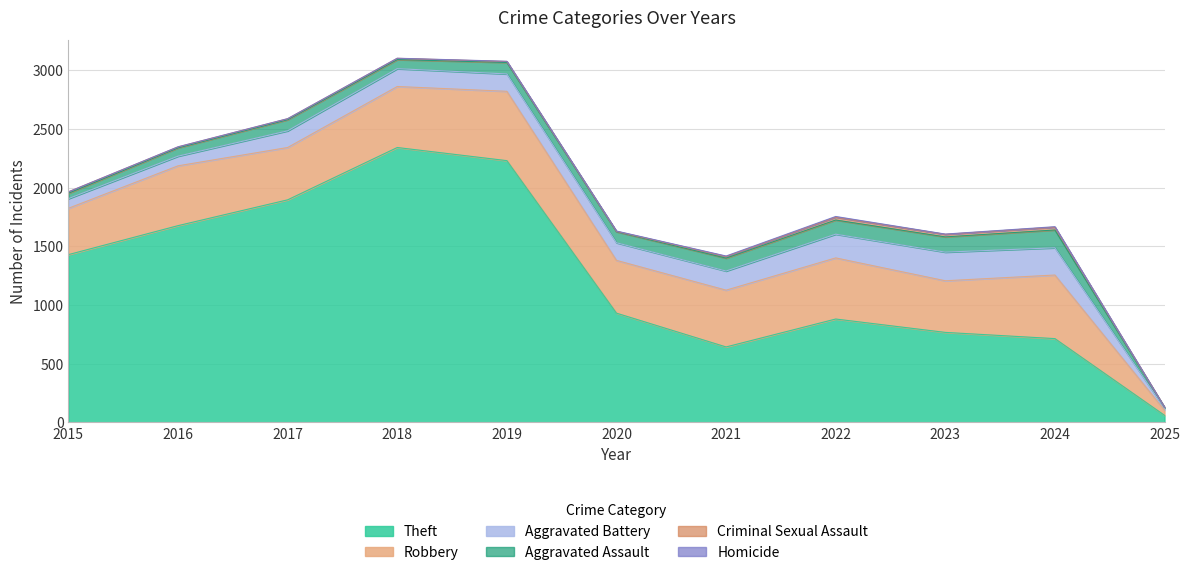

Reading left to right, what are all the values shown in this chart?

Theft: 2015=1429	2016=1676	2017=1896	2018=2342	2019=2230	2020=930	2021=642	2022=880	2023=766	2024=713	2025=59
Robbery: 2015=395	2016=510	2017=446	2018=520	2019=591	2020=450	2021=484	2022=521	2023=440	2024=542	2025=45
Aggravated Battery: 2015=82	2016=82	2017=142	2018=152	2019=148	2020=150	2021=163	2022=202	2023=244	2024=232	2025=15
Aggravated Assault: 2015=46	2016=71	2017=95	2018=77	2019=98	2020=94	2021=110	2022=121	2023=130	2024=152	2025=8
Criminal Sexual Assault: 2015=12	2016=8	2017=8	2018=11	2019=8	2020=3	2021=14	2022=24	2023=22	2024=24	2025=1
Homicide: 2015=0	2016=1	2017=1	2018=1	2019=2	2020=3	2021=4	2022=6	2023=2	2024=4	2025=0